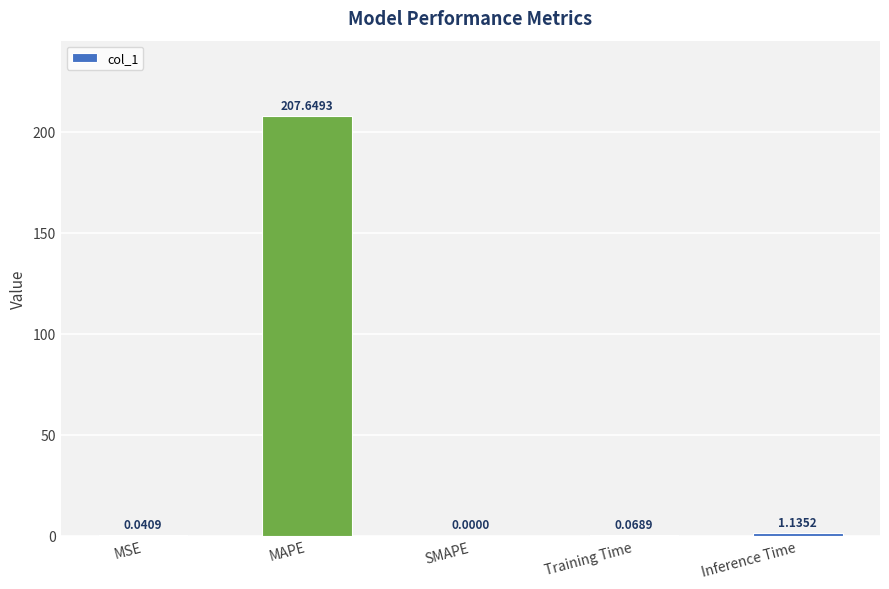

At which label is the value closest to 103?

Inference Time